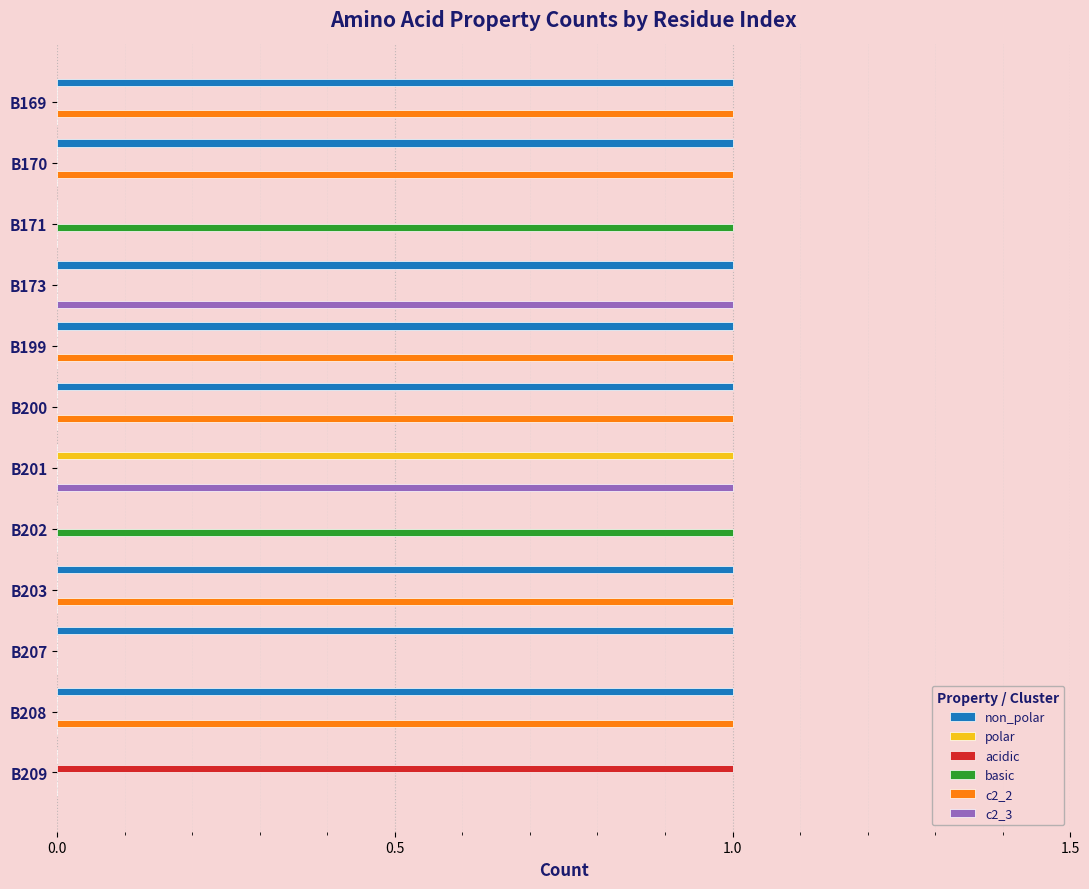

True or false: polar has a value of -1 at B207.

False